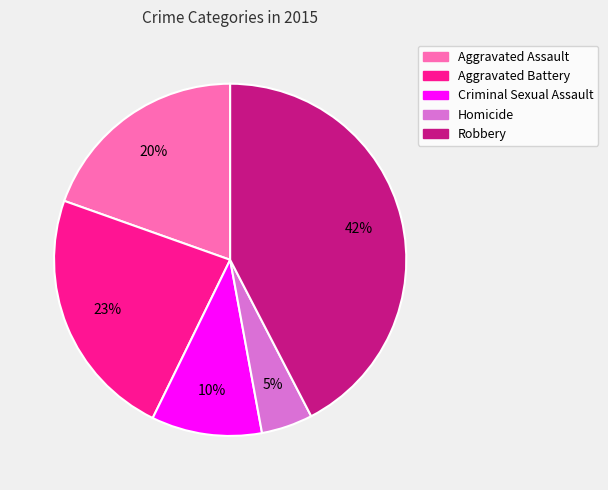

To the nearest percent, what is the combined percentage of Robbery and Homicide?

47%